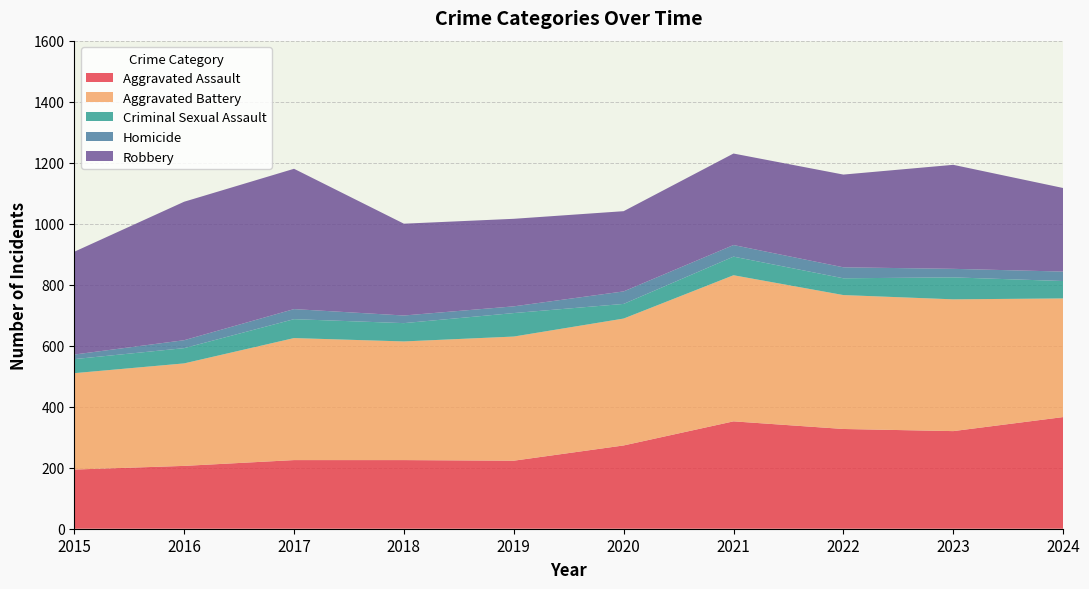

Reading left to right, what are all the values shown in this chart?

Aggravated Assault: 194	206	225	225	223	273	352	327	320	366
Aggravated Battery: 316	336	400	389	407	416	479	439	432	389
Criminal Sexual Assault: 46	50	62	60	77	48	61	55	72	57
Homicide: 15	26	33	25	22	41	38	36	28	31
Robbery: 337	454	460	301	287	263	300	304	341	274